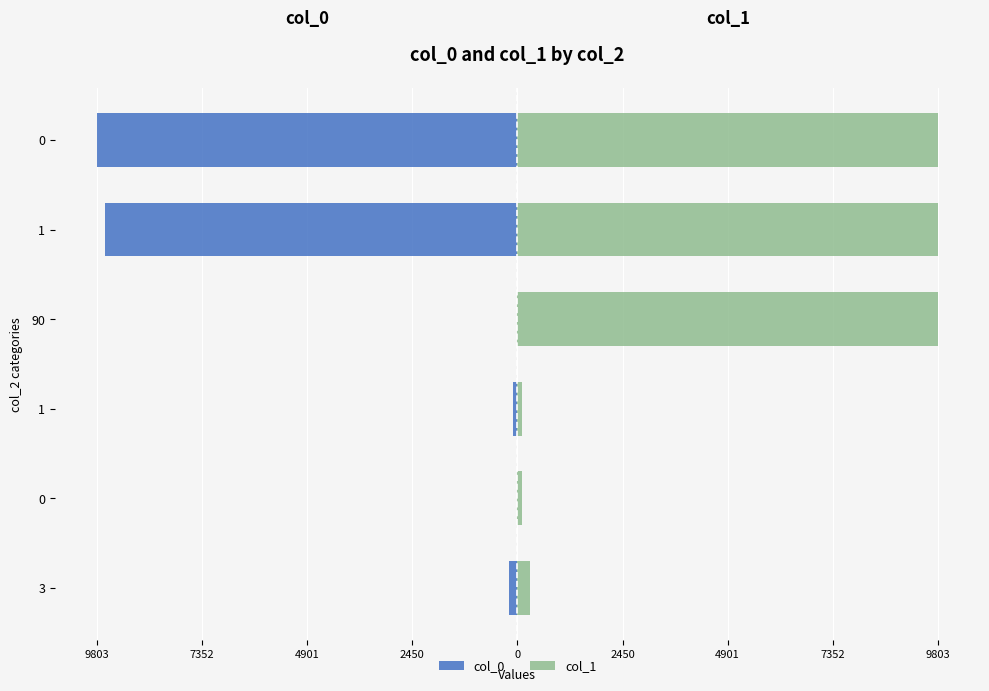

Which series has the largest total across all categories?

col_1